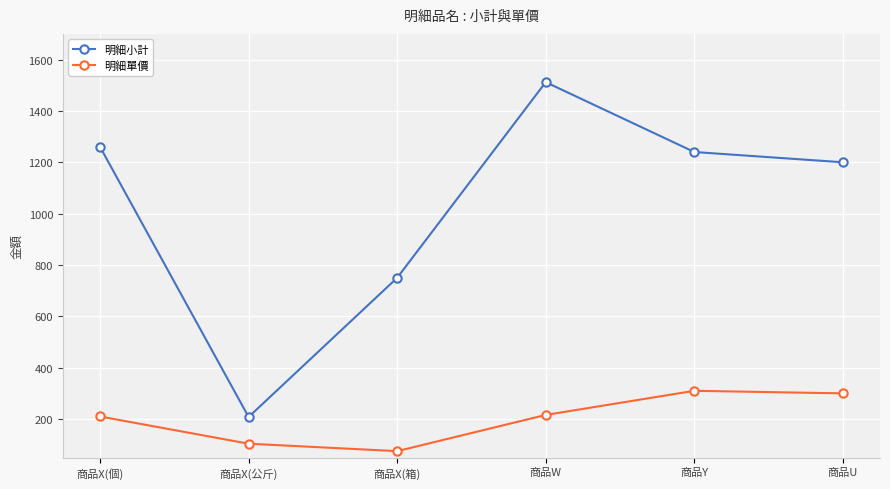

Which series has the largest range (max minus min)?

明細小計